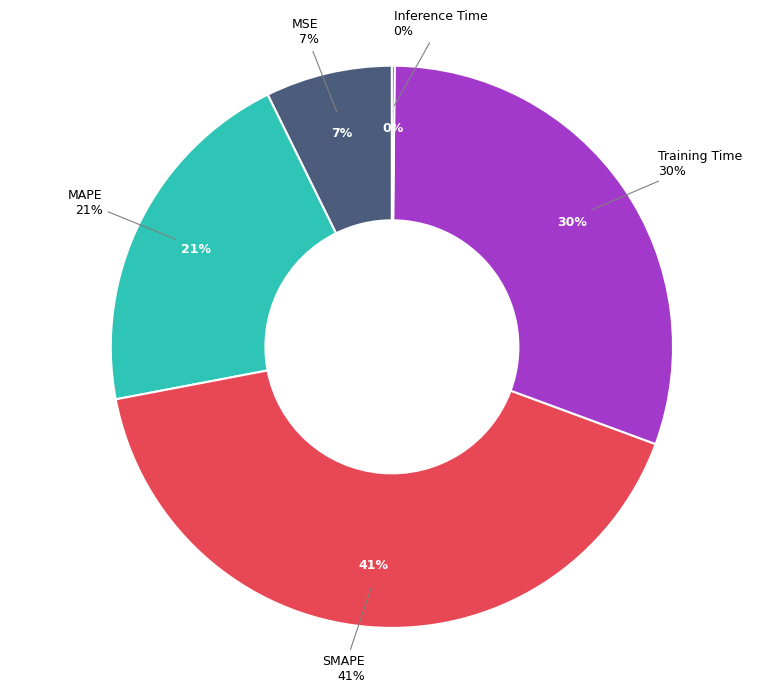

The Training Time slice represents 30% of the pie. True or false?

True